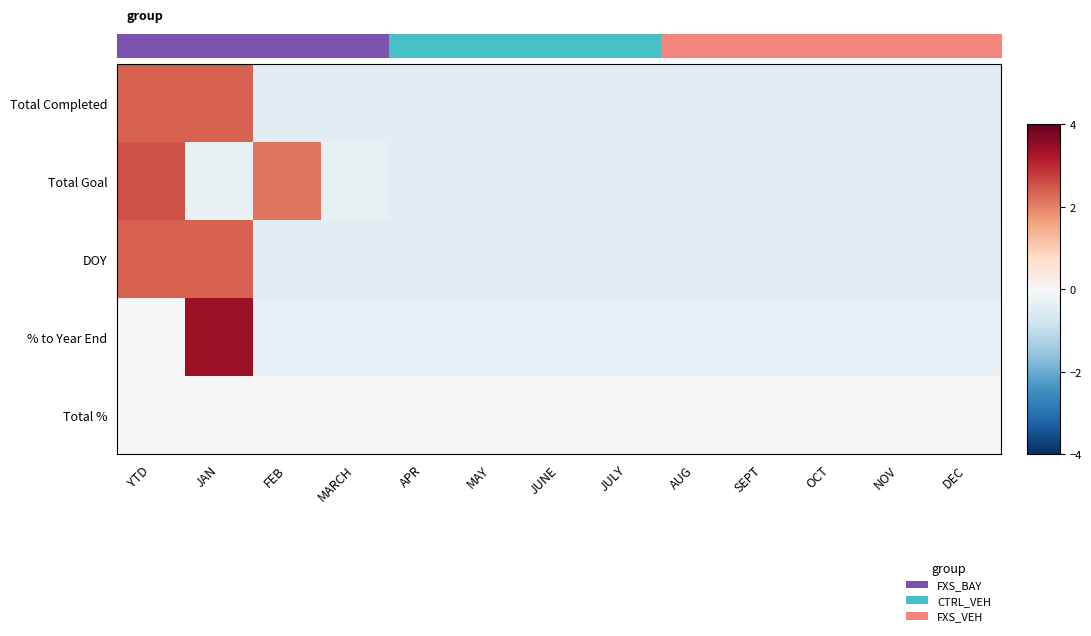

Reading left to right, what are all the values shown in this chart?

Total Completed: YTD=2.3	JAN=2.3	FEB=-0.4	MARCH=-0.4	APR=-0.4	MAY=-0.4	JUNE=-0.4	JULY=-0.4	AUG=-0.4	SEPT=-0.4	OCT=-0.4	NOV=-0.4	DEC=-0.4
Total Goal: YTD=2.5	JAN=-0.3	FEB=2.1	MARCH=-0.3	APR=-0.4	MAY=-0.5	JUNE=-0.5	JULY=-0.5	AUG=-0.5	SEPT=-0.5	OCT=-0.5	NOV=-0.5	DEC=-0.5
DOY: YTD=2.3	JAN=2.3	FEB=-0.4	MARCH=-0.4	APR=-0.4	MAY=-0.4	JUNE=-0.4	JULY=-0.4	AUG=-0.4	SEPT=-0.4	OCT=-0.4	NOV=-0.4	DEC=-0.4
% to Year End: YTD=0.0	JAN=3.5	FEB=-0.3	MARCH=-0.3	APR=-0.3	MAY=-0.3	JUNE=-0.3	JULY=-0.3	AUG=-0.3	SEPT=-0.3	OCT=-0.3	NOV=-0.3	DEC=-0.3
Total %: YTD=0.0	JAN=0.0	FEB=0.0	MARCH=0.0	APR=0.0	MAY=0.0	JUNE=0.0	JULY=0.0	AUG=0.0	SEPT=0.0	OCT=0.0	NOV=0.0	DEC=0.0